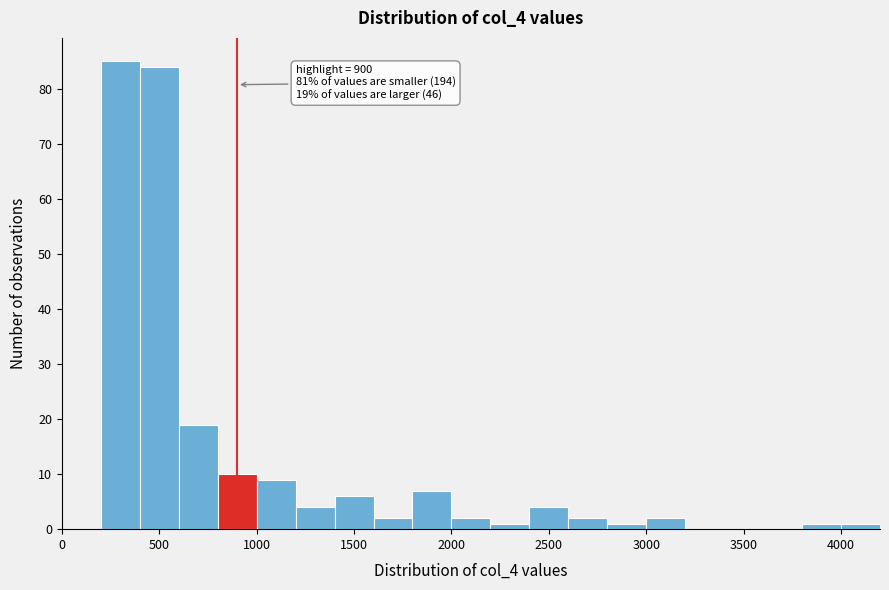

Over which range of the x-axis is the bar tallest?

200 to 400